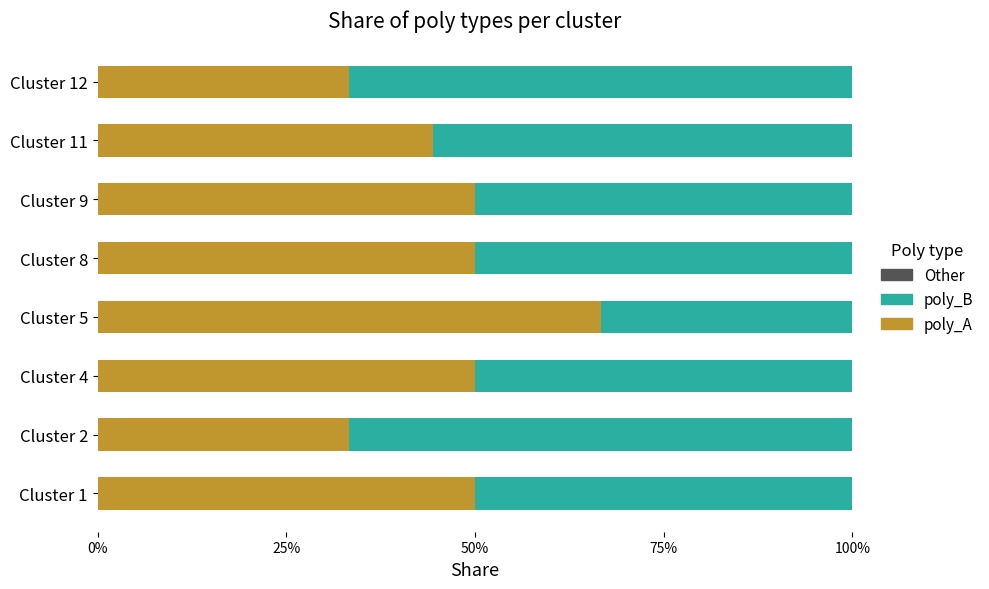

What position from the left is 50%?

3